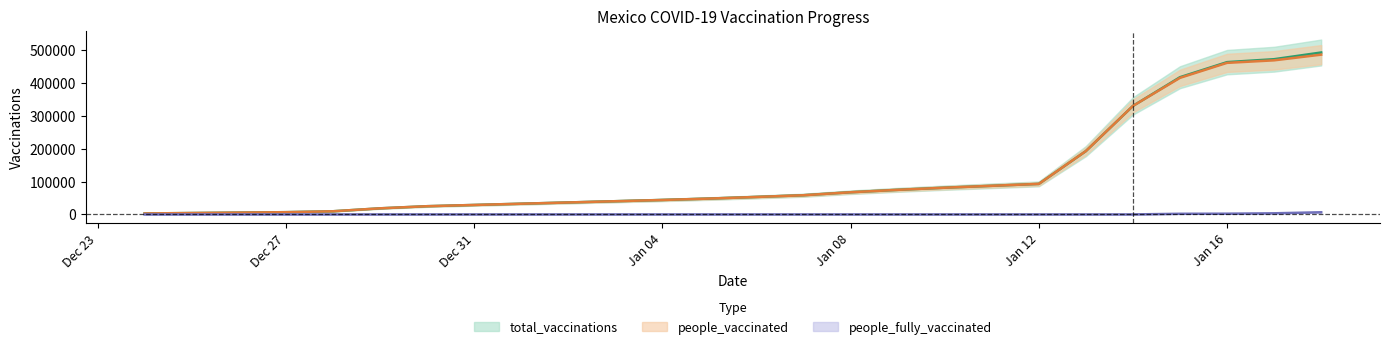

What is the maximum value for total_vaccinations?

492529